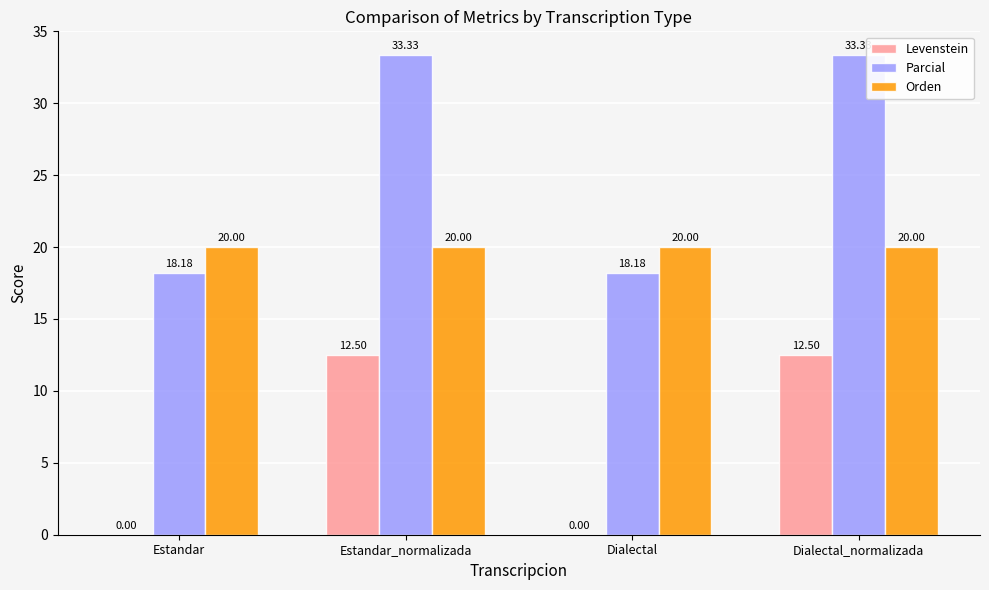

Reading left to right, what are all the values shown in this chart?

Levenstein: Estandar=0.0	Estandar_normalizada=12.5	Dialectal=0.0	Dialectal_normalizada=12.5
Parcial: Estandar=18.2	Estandar_normalizada=33.3	Dialectal=18.2	Dialectal_normalizada=33.3
Orden: Estandar=20.0	Estandar_normalizada=20.0	Dialectal=20.0	Dialectal_normalizada=20.0